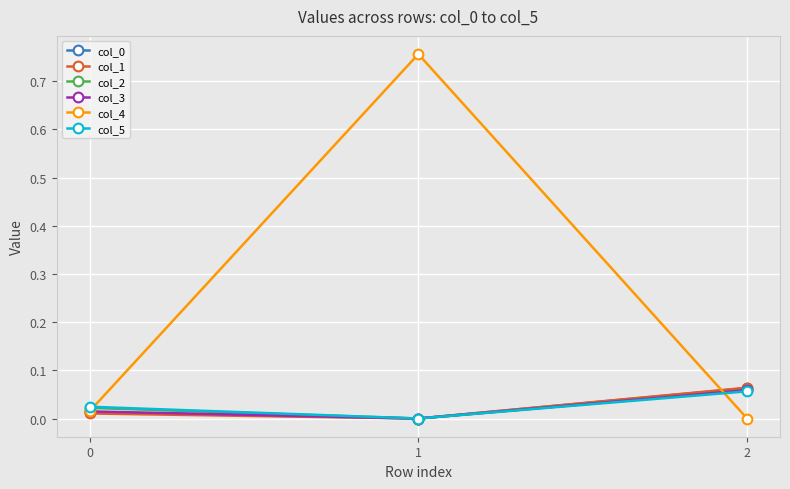

Between 1 and 2, which series saw the biggest shift?

col_4